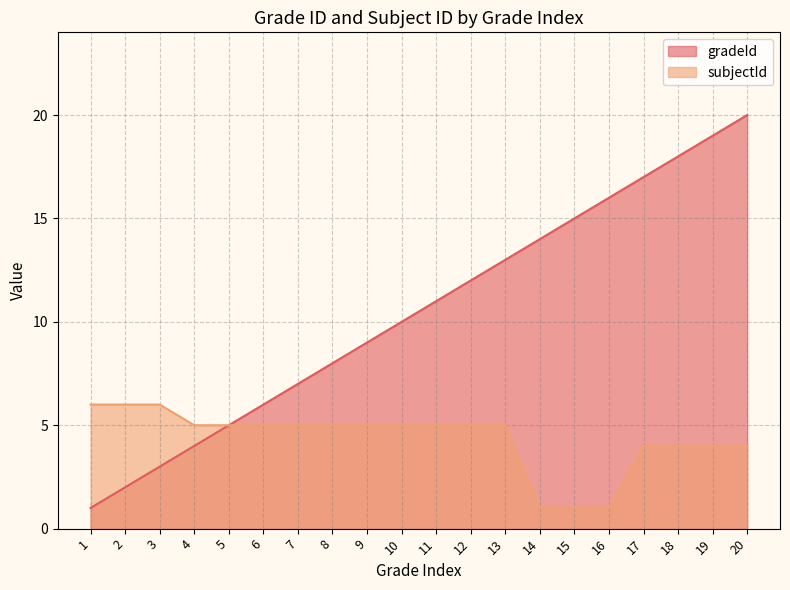

True or false: gradeId has more than 0 points higher than both neighbors.

False